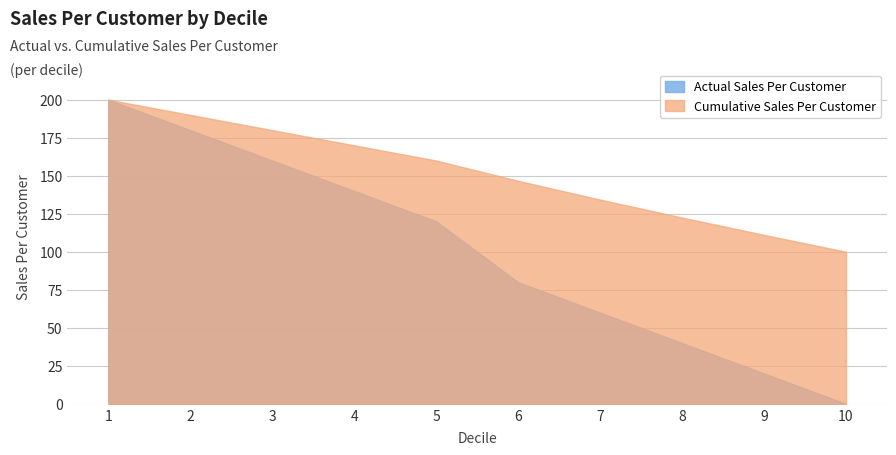

Reading left to right, list all the values displayed in this chart.

Actual Sales Per Customer: 1=200.0	2=180.0	3=160.0	4=140.0	5=120.0	6=80.0	7=60.0	8=40.0	9=20.0	10=0.0
Cumulative Sales Per Customer: 1=200.0	2=190.0	3=180.0	4=170.0	5=160.0	6=146.7	7=134.3	8=122.5	9=111.1	10=100.0